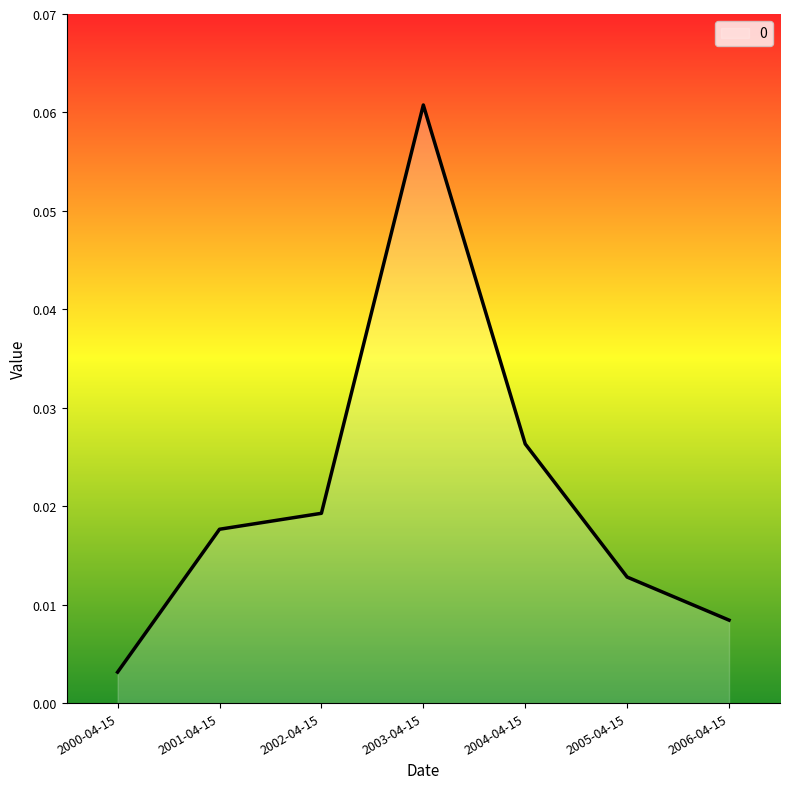

List the labels in order of value, smallest first.

2000-04-15, 2006-04-15, 2005-04-15, 2001-04-15, 2002-04-15, 2004-04-15, 2003-04-15